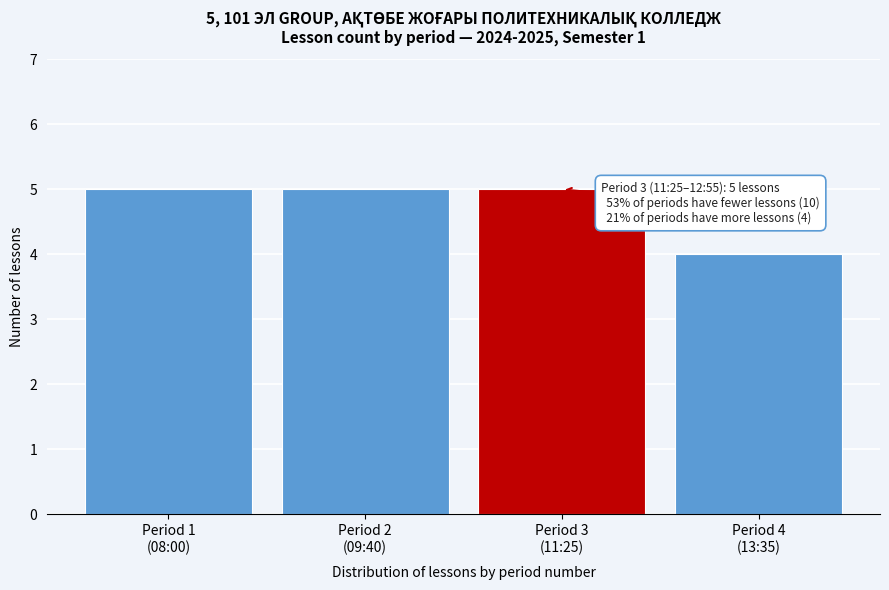

Reading left to right, list all the values displayed in this chart.

5	5	5	4